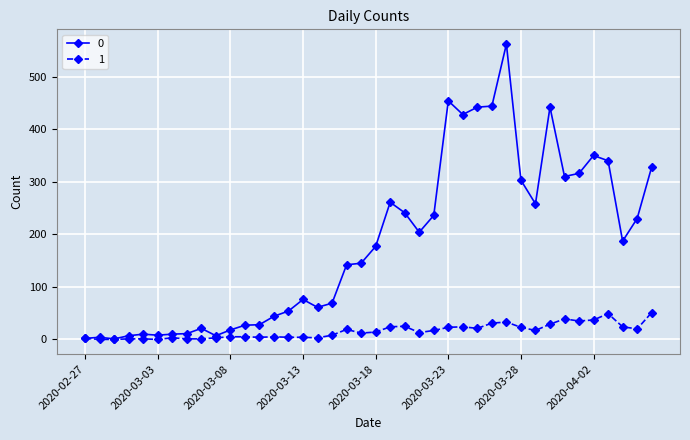

True or false: 1 has more than 0 points higher than both neighbors.

True